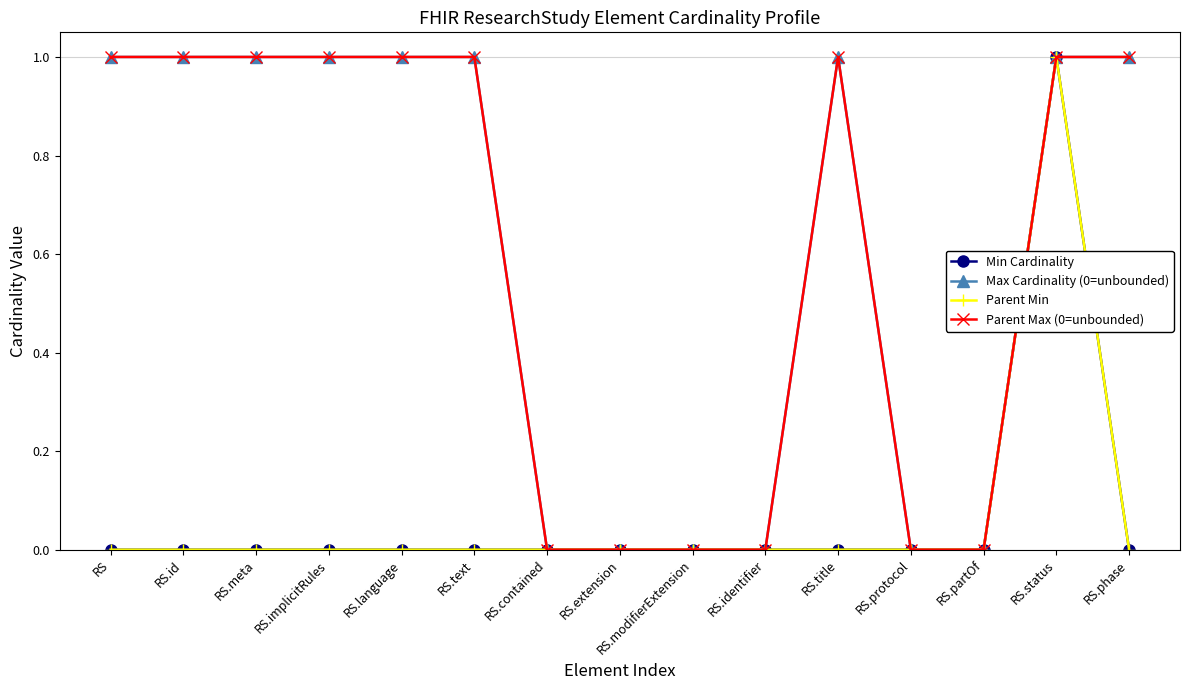

Is it true that Parent Max (0=unbounded) equals 1 at RS.implicitRules?

True